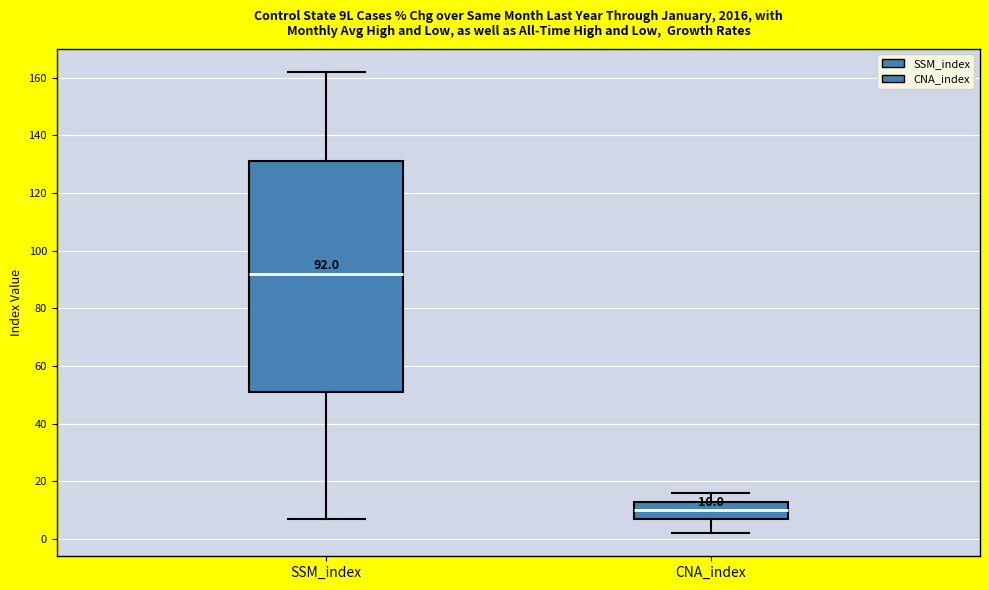

Which box has the lowest median line?

CNA_index